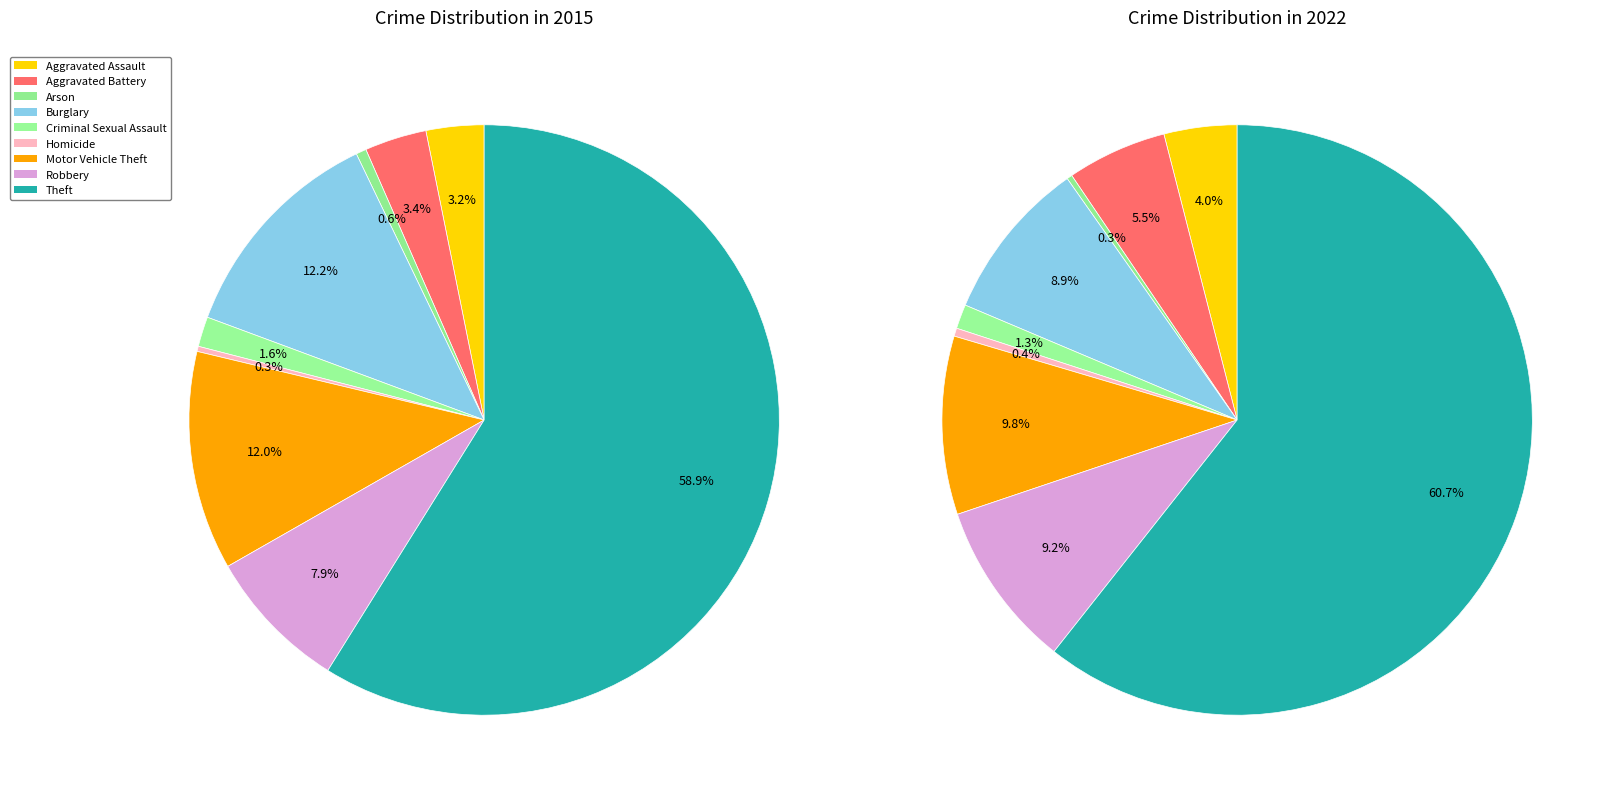

Approximately how many times larger is the value at Motor Vehicle Theft compared to Homicide?

42.4